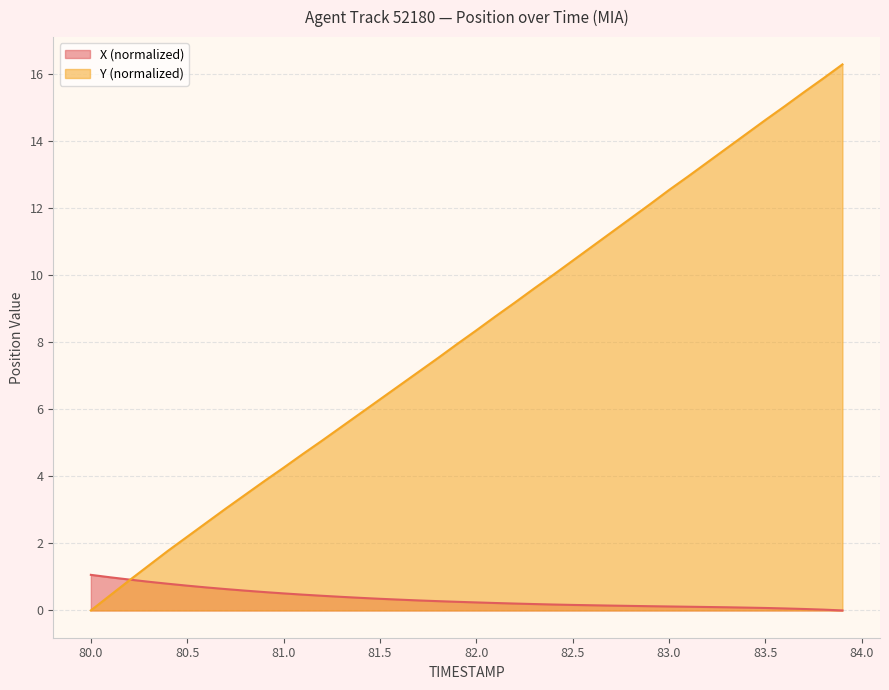

What is the label of the 21st point from the right?

81.9